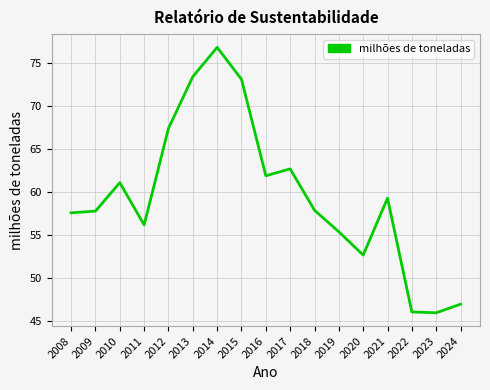

Which has a higher value, 2009 or 2021?

2021